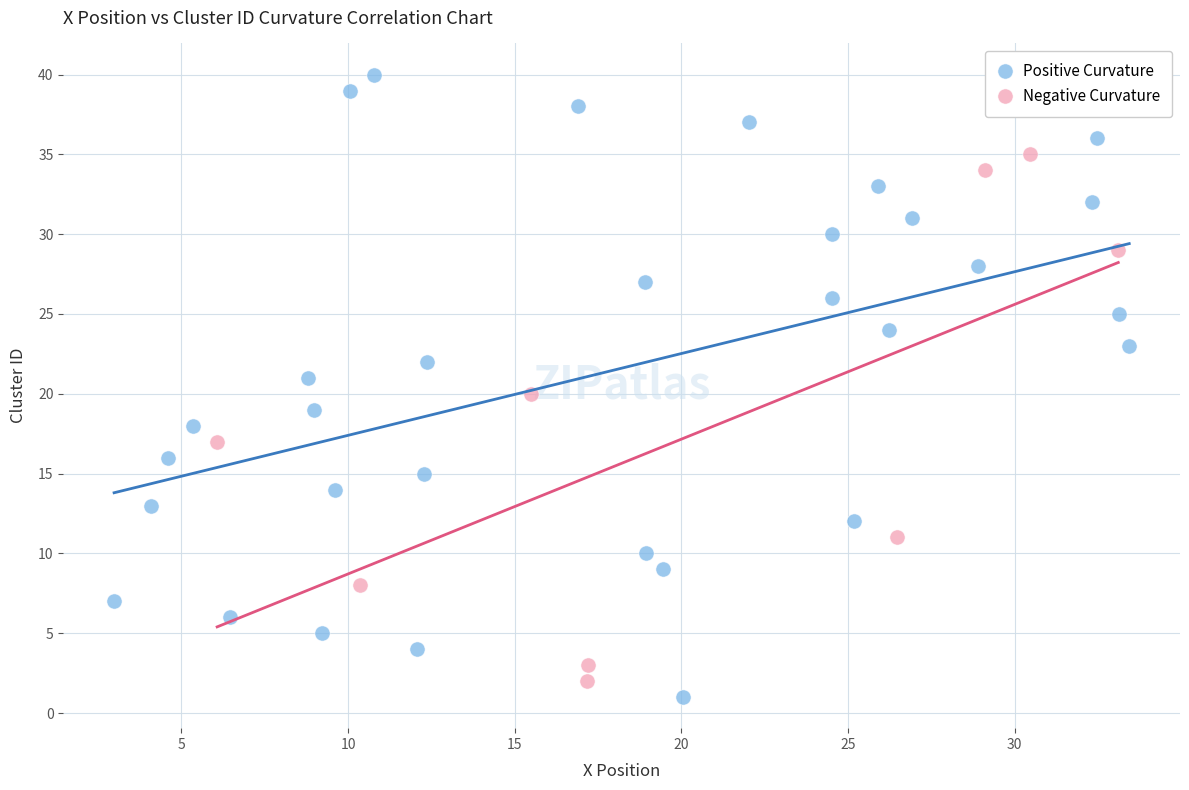

Which series contains the highest Y value?

Positive Curvature